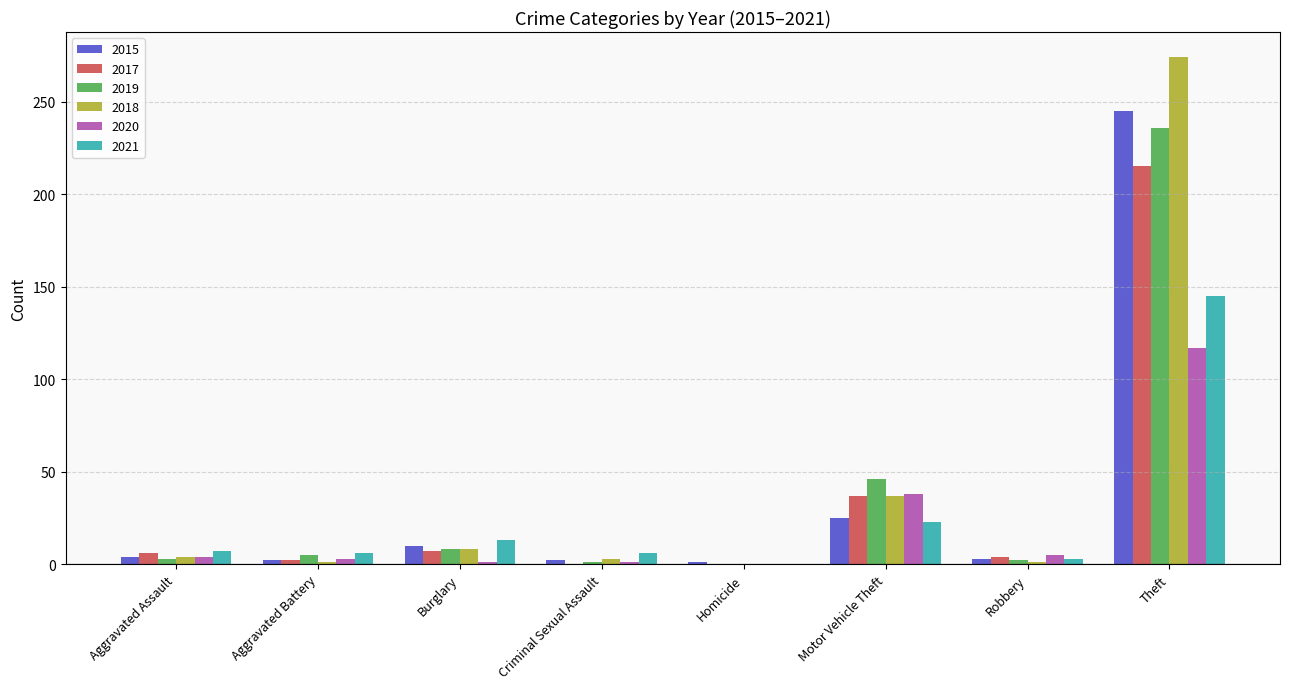

How many groups of bars are there?

8